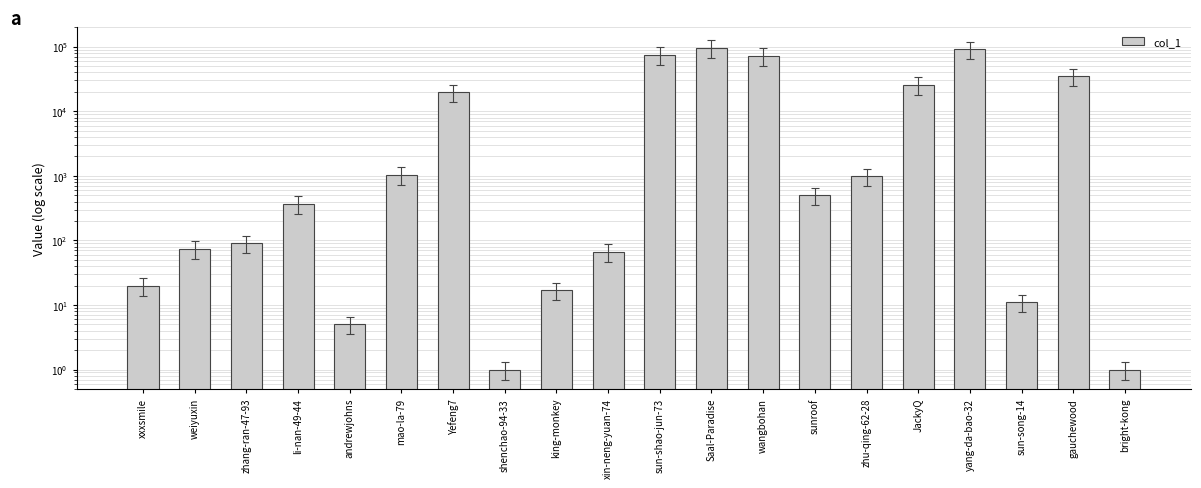

Is it true that the value at andrewjohns is 8?

False